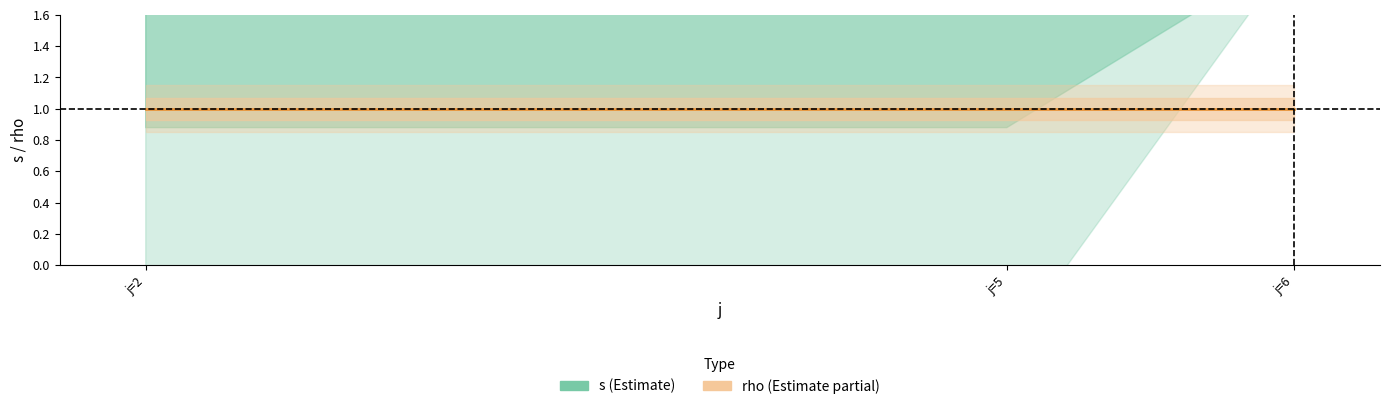

Where is s nearest to the value 2?

j=6